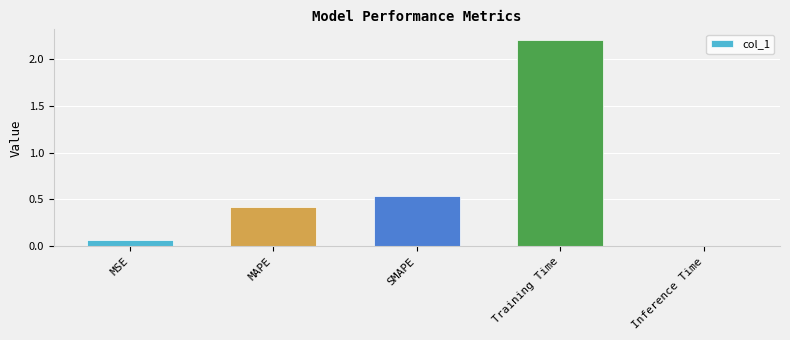

What is the sum of all values?

3.2